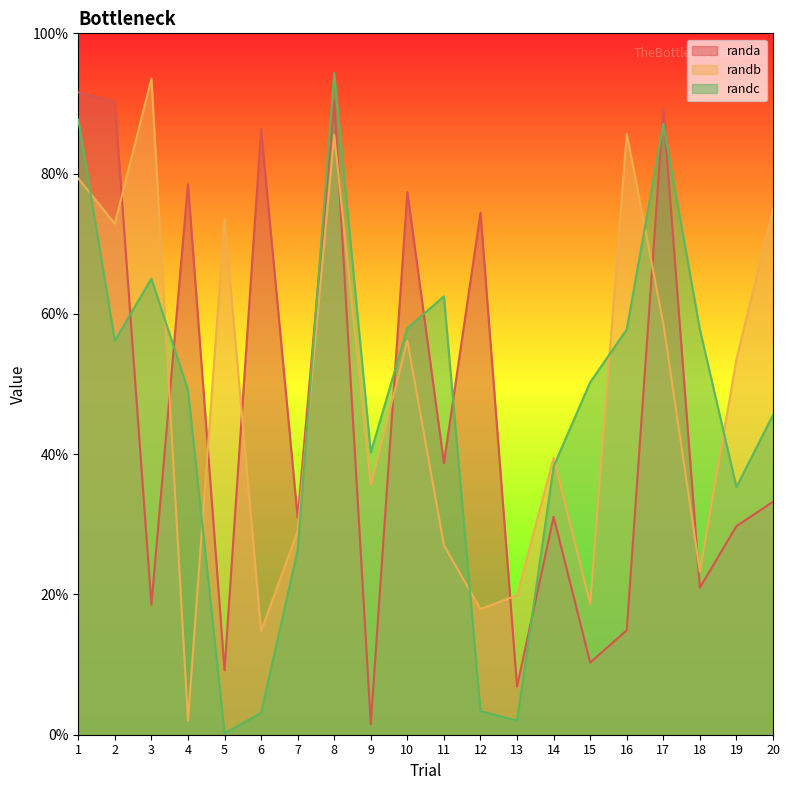

At 7, list the series in order from smallest to largest.

randc, randb, randa